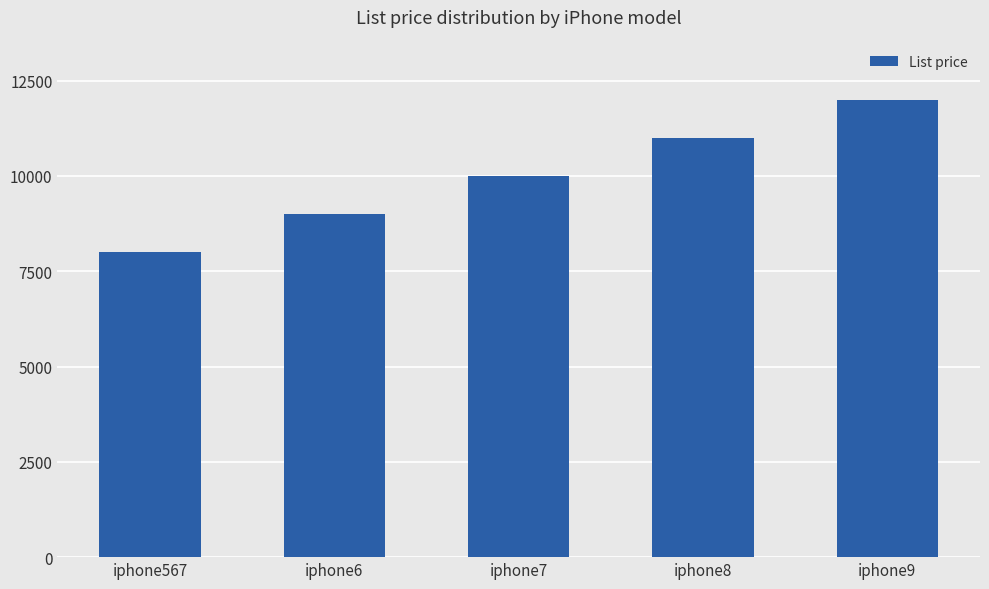

Reading left to right, list all the values displayed in this chart.

iphone567=8000	iphone6=9000	iphone7=10000	iphone8=11000	iphone9=12000